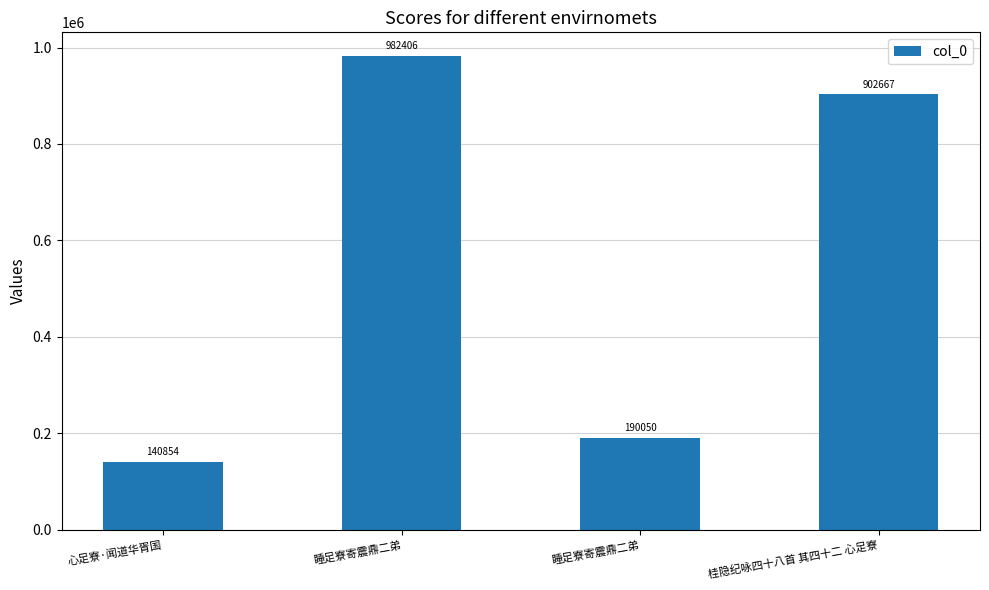

Is it true that the value at 睡足寮寄震鼎二弟 is 86444?

False